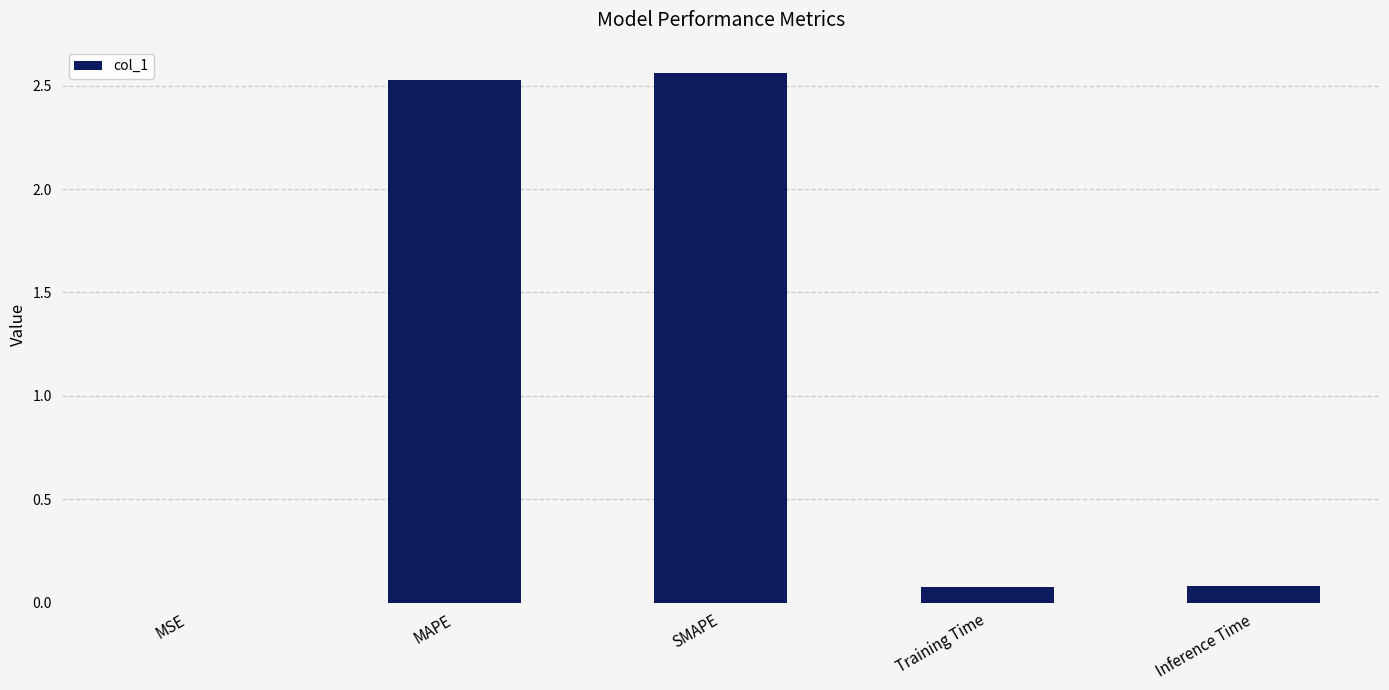

True or false: the data shows 0.0 at MSE.

True